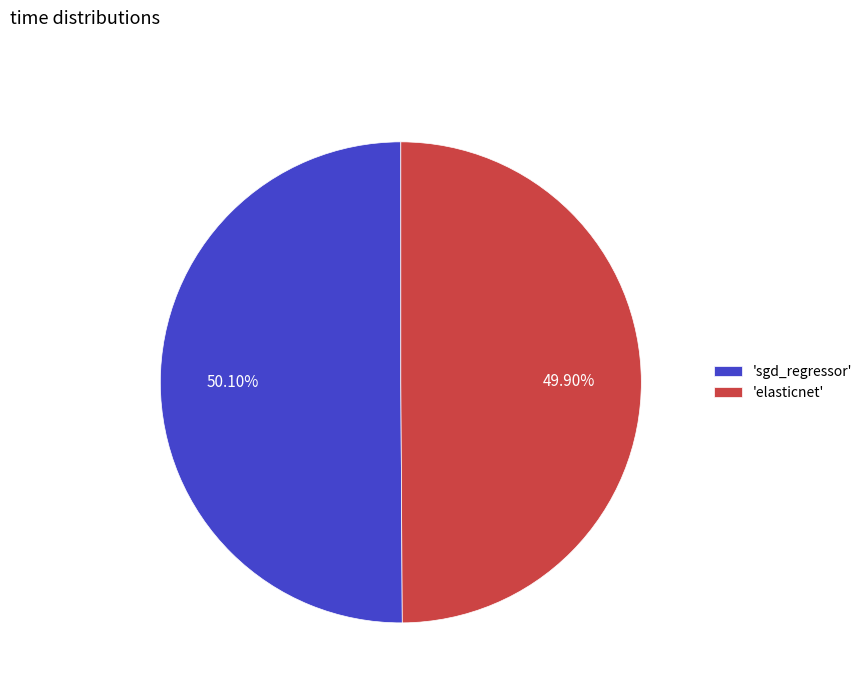

How many segments does this pie chart have?

2